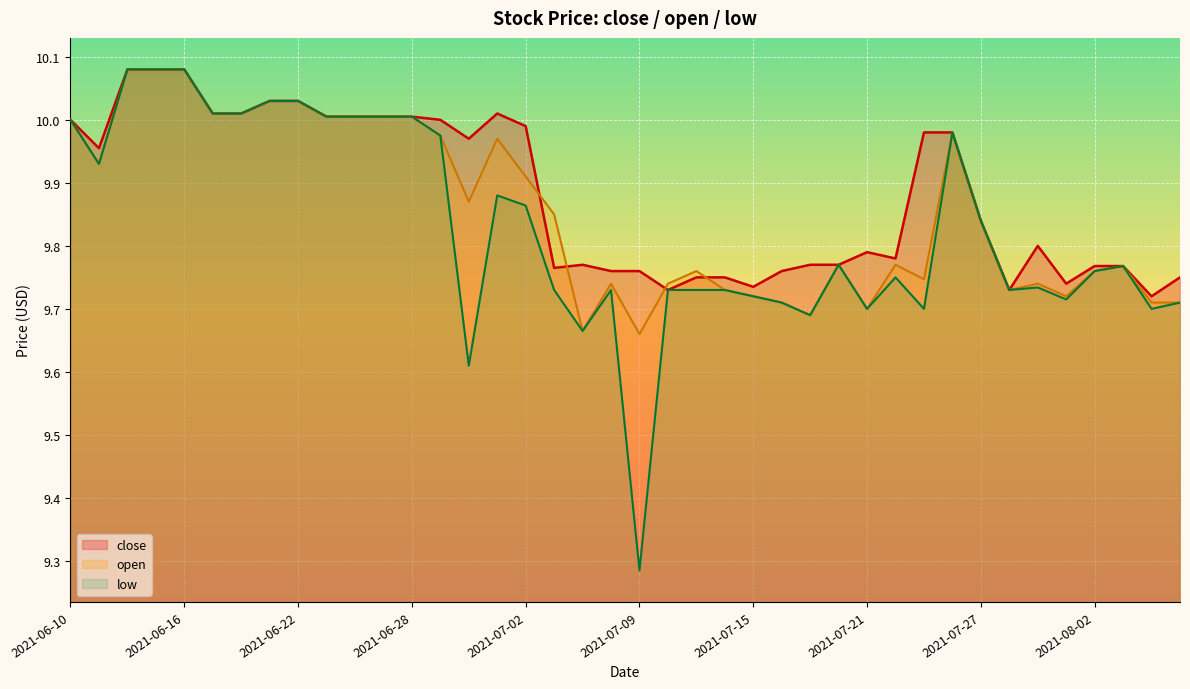

True or false: low and open intersect in this chart.

False